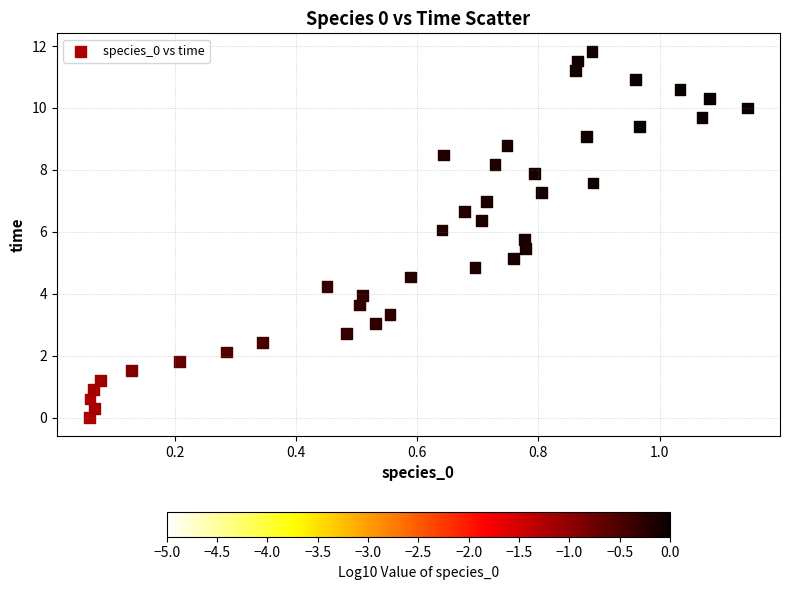

What is the range of X values (max minus min)?

1.1